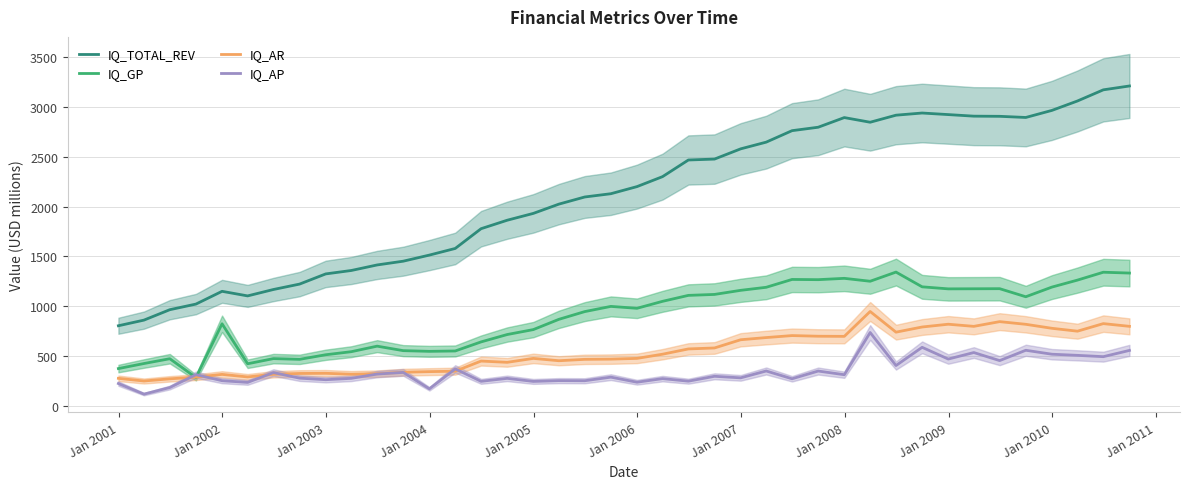

What is the maximum value for IQ_AP?

737.7